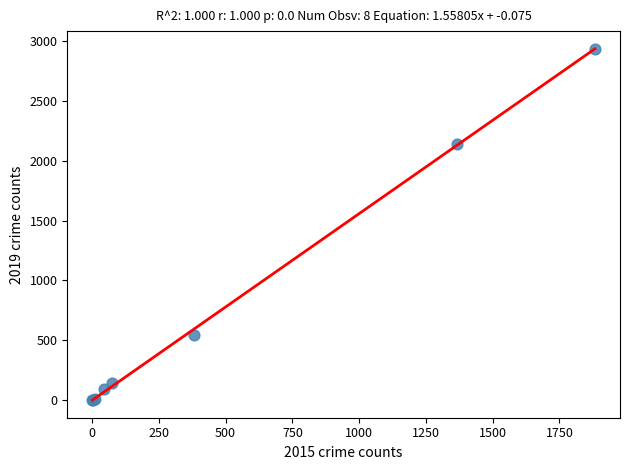

What Y value in the scatter plot is closest to 1468?

2136